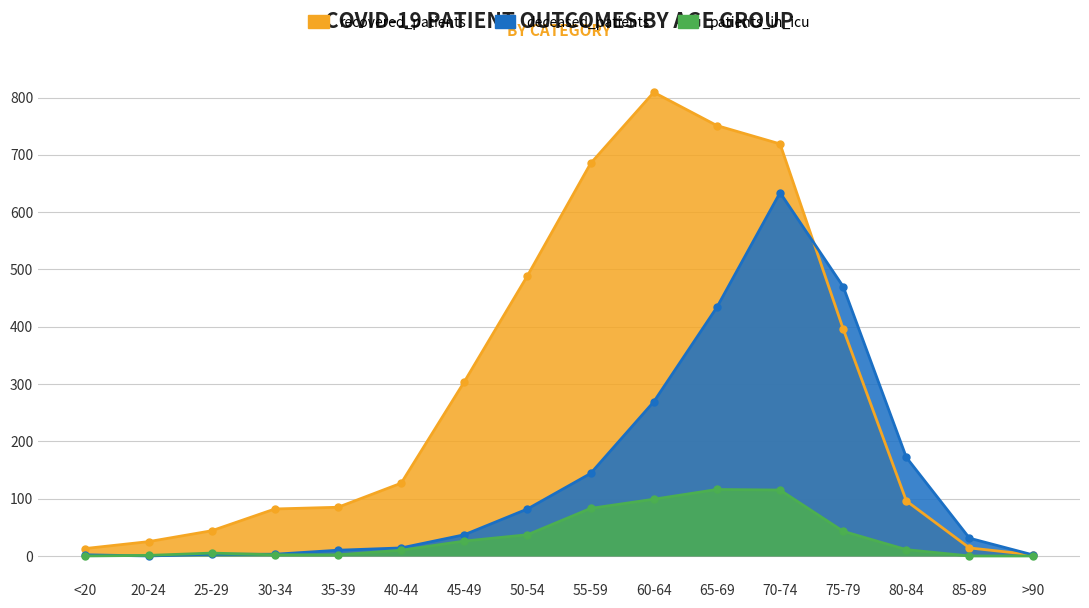

List the labels in order of recovered_patients value, smallest first.

>90, <20, 85-89, 20-24, 25-29, 30-34, 35-39, 80-84, 40-44, 45-49, 75-79, 50-54, 55-59, 70-74, 65-69, 60-64